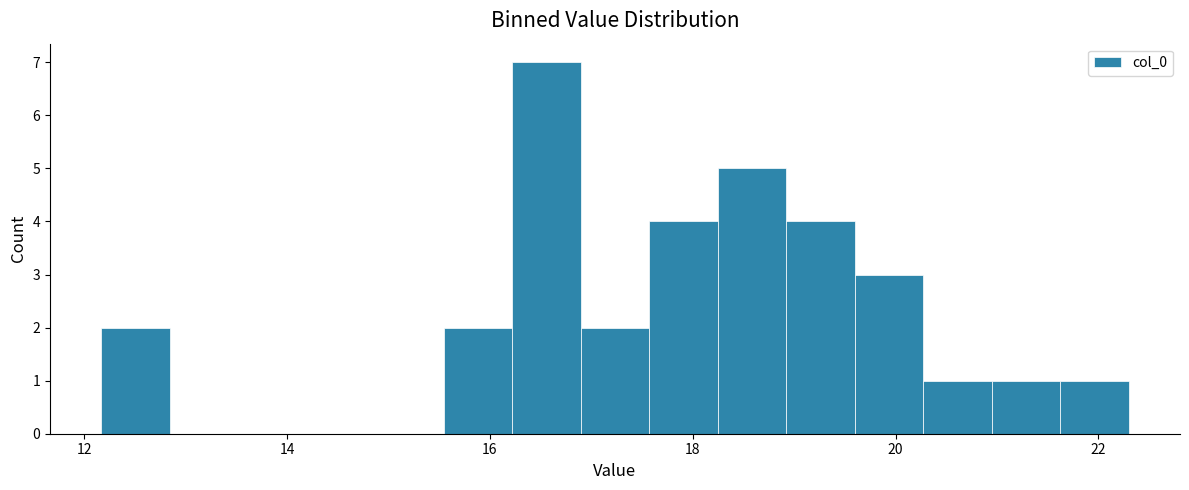

Around what value on the x-axis is the tallest bar? Give the approximate position of its centre, as read against the axis.

16.6